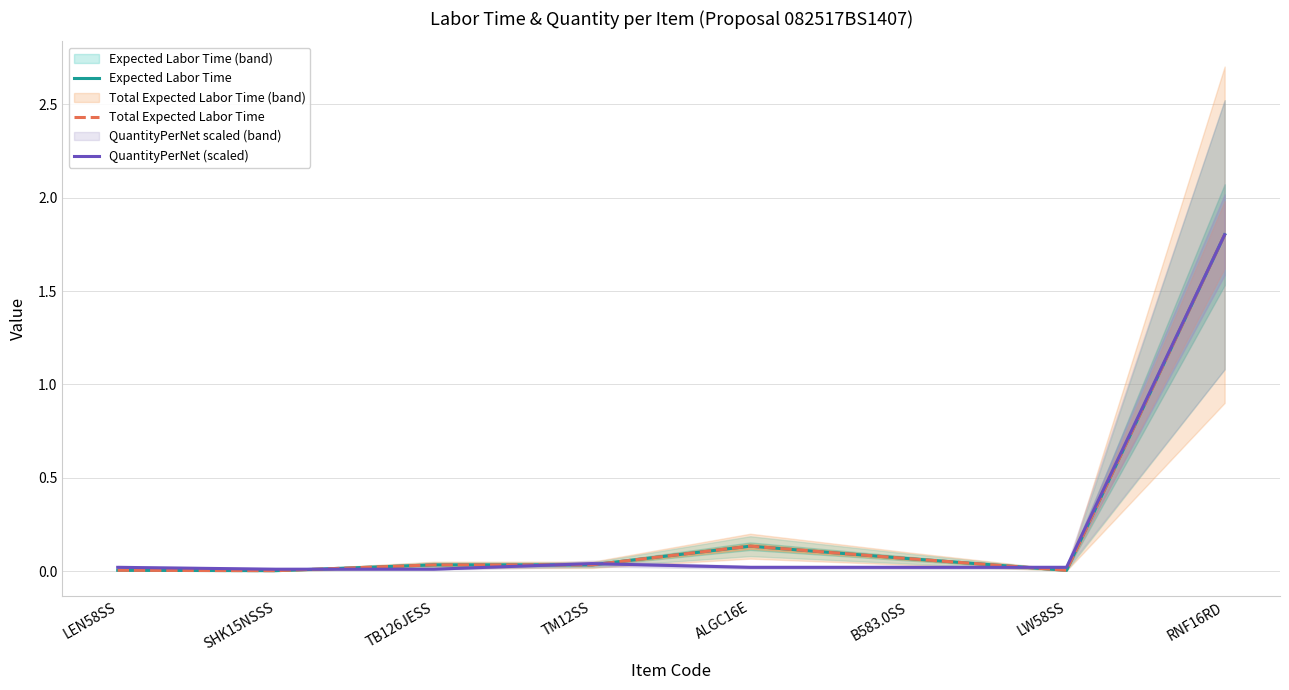

List the labels in order of Total Expected Labor Time value, smallest first.

SHK15NSSS, LEN58SS, LW58SS, TB126JESS, TM12SS, B583.0SS, ALGC16E, RNF16RD